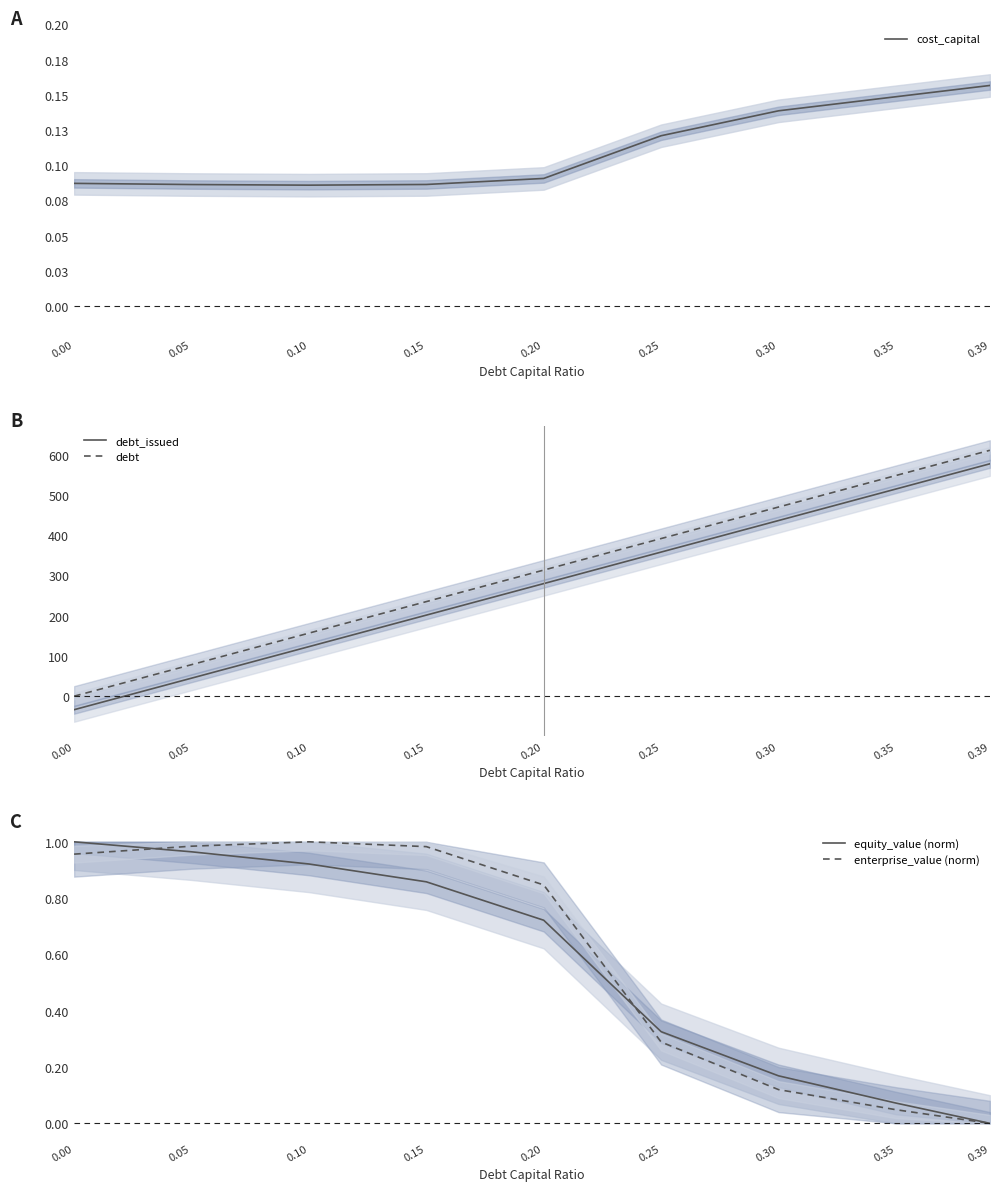

True or false: cost_capital and debt cross at least once.

True